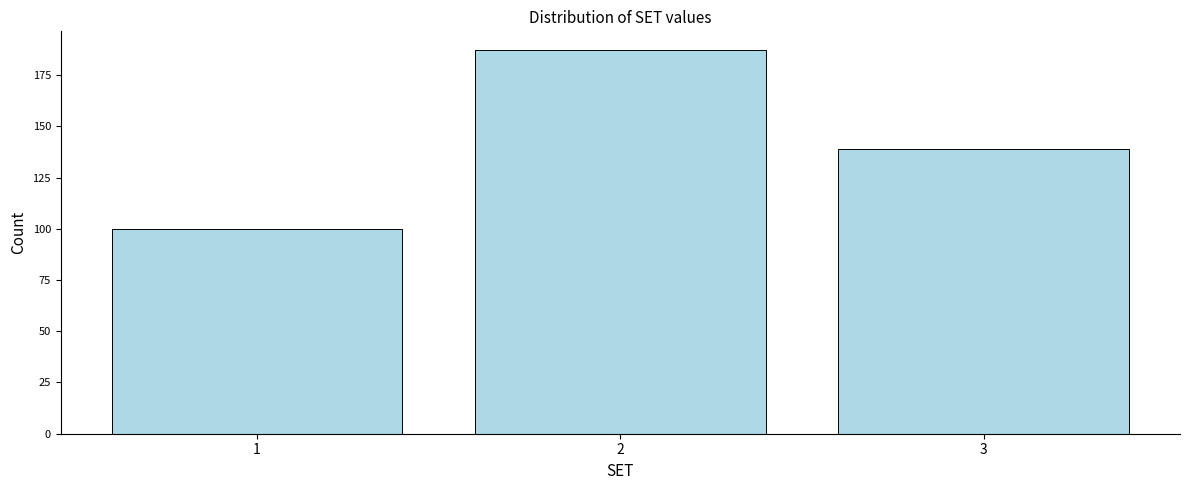

Reading left to right, list every bar in this chart as the range it spans on the x-axis followed by its height. The values are not printed on the chart, so give them approximately, as read against the axis.

0.5 to 1.5: 100
1.5 to 2.5: 185
2.5 to 3.5: 140